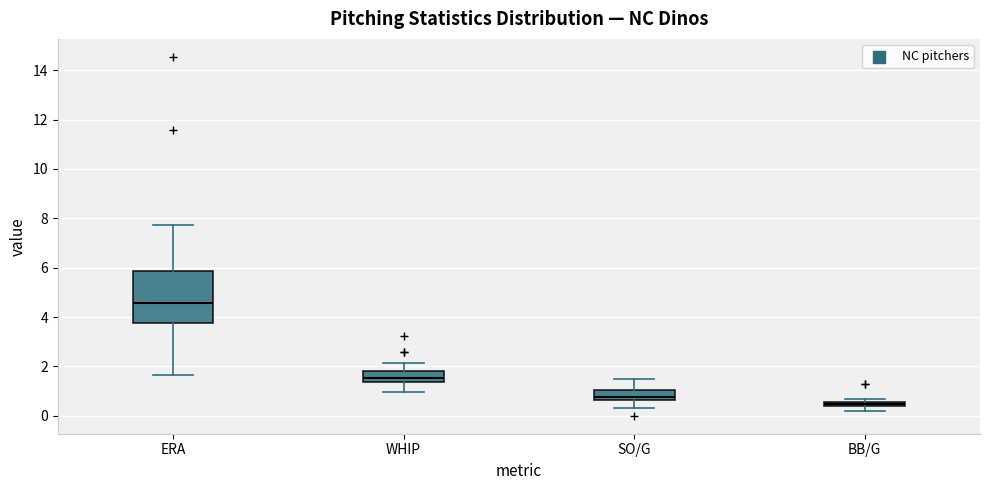

Which box has the lowest median line?

BB/G